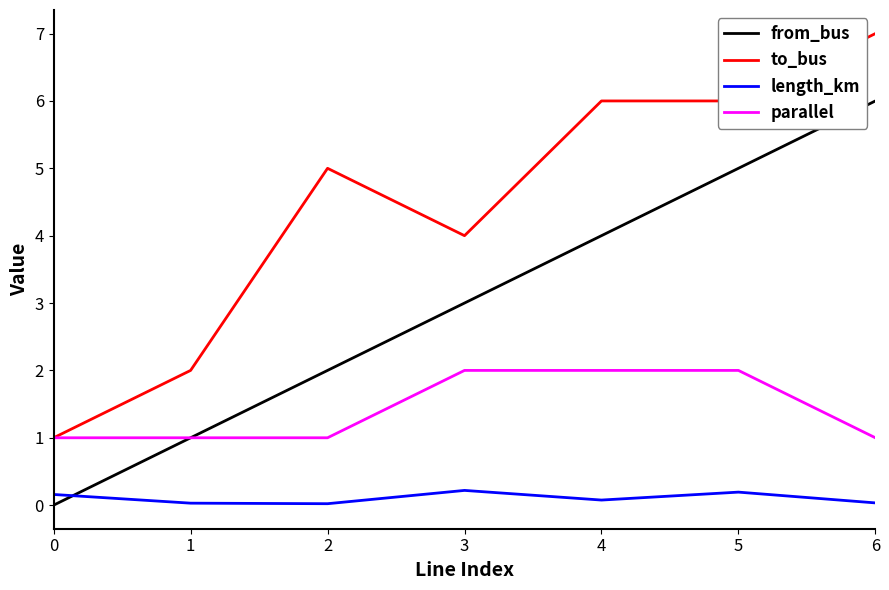

What is the sum of the to_bus values at 0 and 2?

6.0